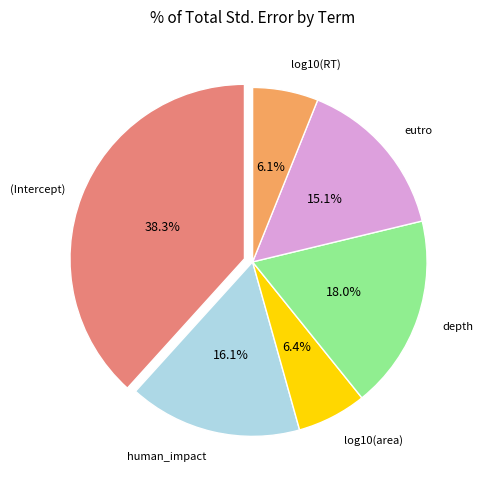

What is the largest slice in the pie chart?

(Intercept)